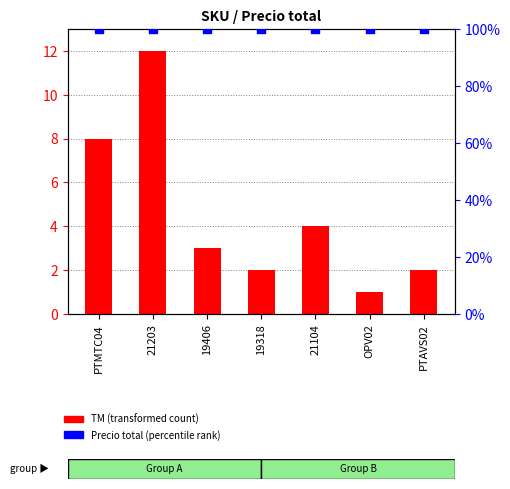

What are all the series names shown in the legend?

TM (transformed count), Precio total (percentile rank)